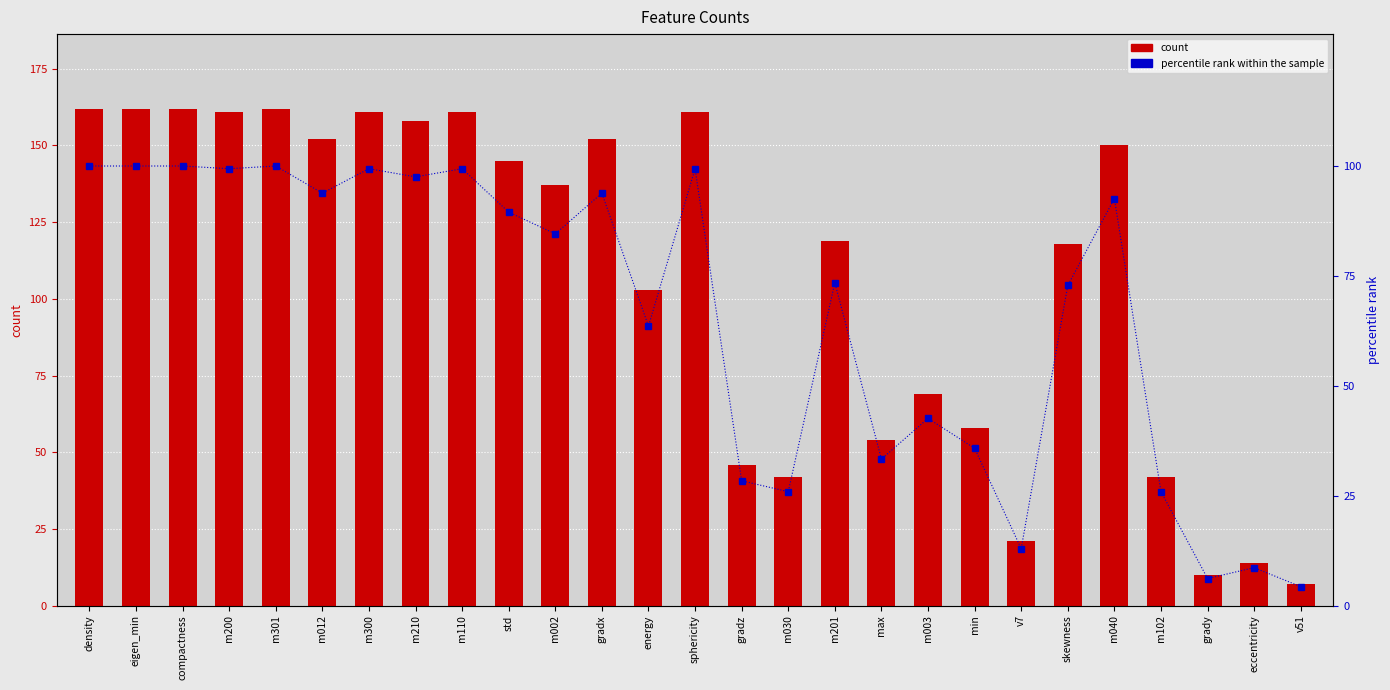

Rank the series at min from lowest to highest value.

percentile rank within the sample, count